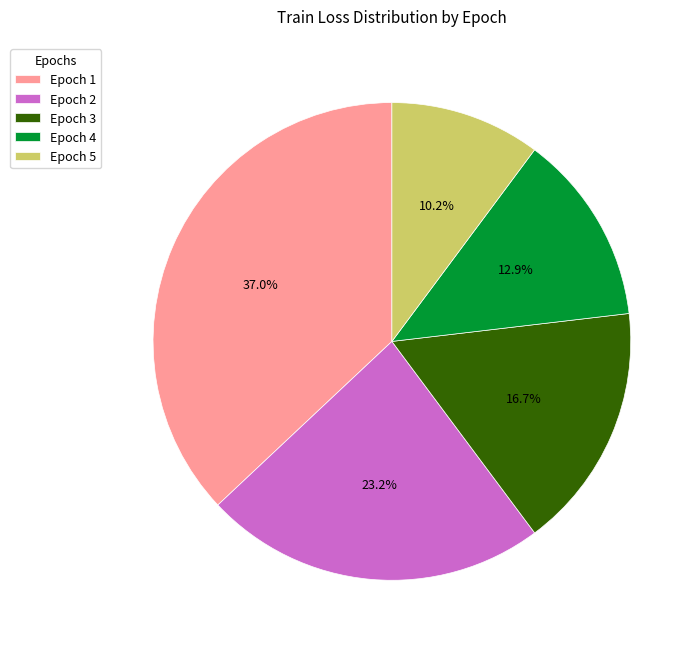

Does any single category account for the majority?

No